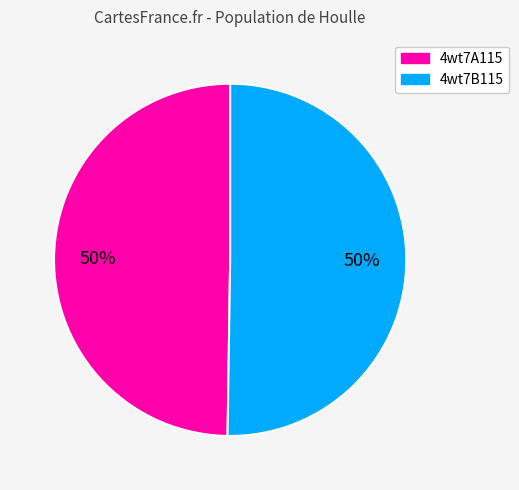

The 4wt7A115 slice represents 64% of the pie. True or false?

False